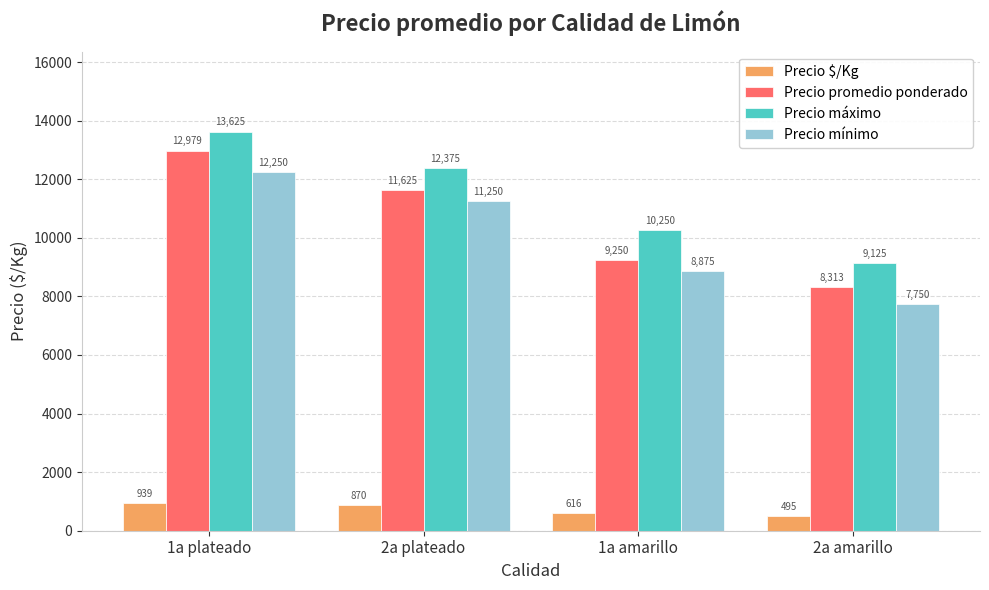

What is the label of the 1st bar from the right?

2a amarillo